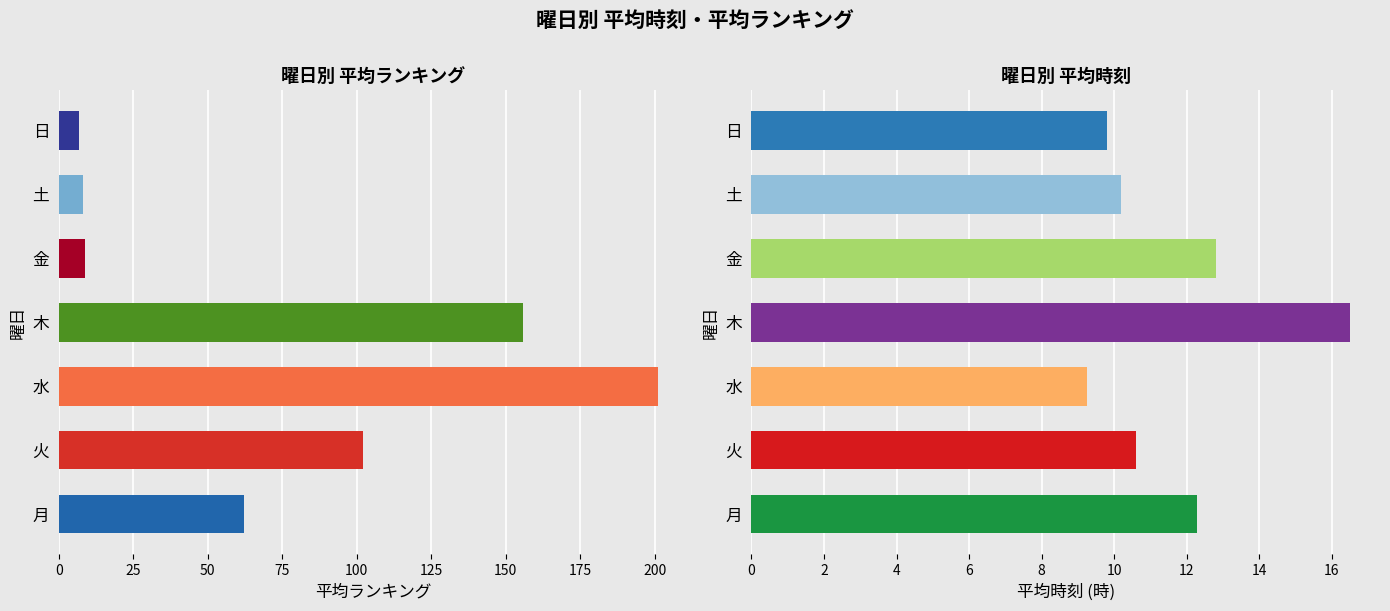

List the series in order of their overall mean, highest first.

平均ランキング, 平均時刻